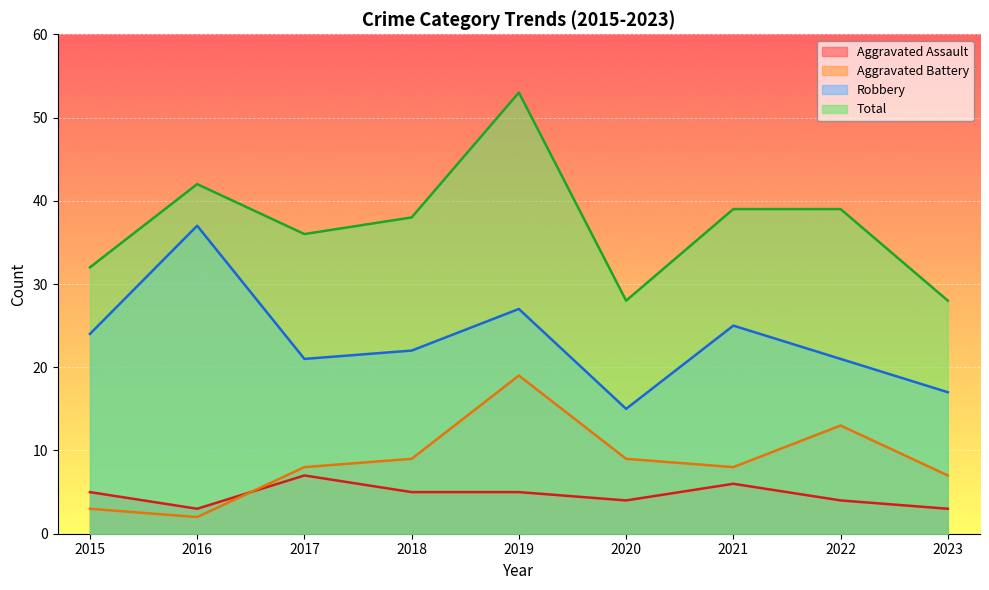

True or false: Aggravated Battery and Robbery intersect in this chart.

False